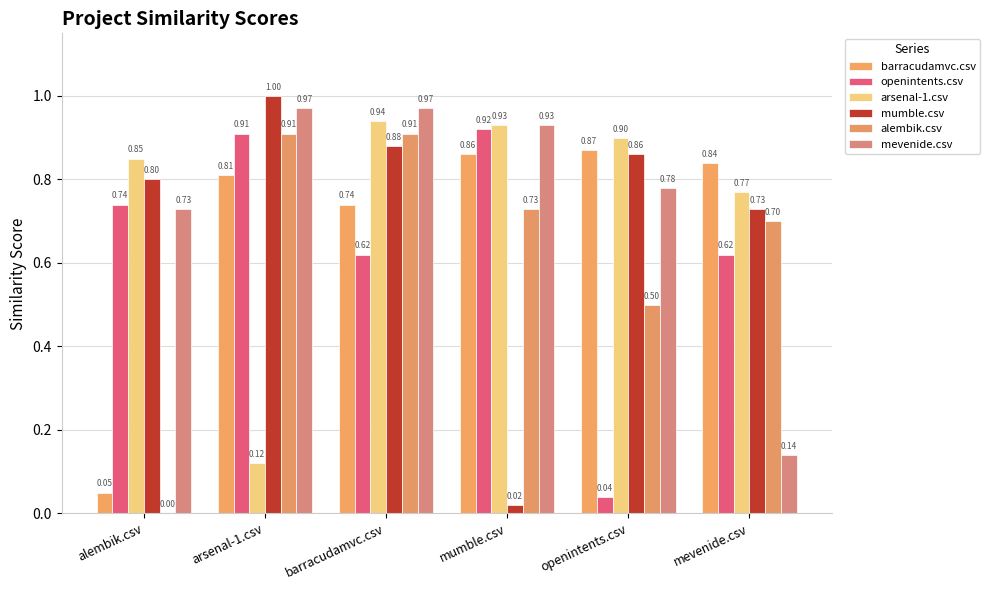

Reading left to right, transcribe all the data shown in this chart.

barracudamvc.csv: alembik.csv=0.1	arsenal-1.csv=0.8	barracudamvc.csv=0.7	mumble.csv=0.9	openintents.csv=0.9	mevenide.csv=0.8
openintents.csv: alembik.csv=0.7	arsenal-1.csv=0.9	barracudamvc.csv=0.6	mumble.csv=0.9	openintents.csv=0.0	mevenide.csv=0.6
arsenal-1.csv: alembik.csv=0.8	arsenal-1.csv=0.1	barracudamvc.csv=0.9	mumble.csv=0.9	openintents.csv=0.9	mevenide.csv=0.8
mumble.csv: alembik.csv=0.8	arsenal-1.csv=1.0	barracudamvc.csv=0.9	mumble.csv=0.0	openintents.csv=0.9	mevenide.csv=0.7
alembik.csv: alembik.csv=0.0	arsenal-1.csv=0.9	barracudamvc.csv=0.9	mumble.csv=0.7	openintents.csv=0.5	mevenide.csv=0.7
mevenide.csv: alembik.csv=0.7	arsenal-1.csv=1.0	barracudamvc.csv=1.0	mumble.csv=0.9	openintents.csv=0.8	mevenide.csv=0.1